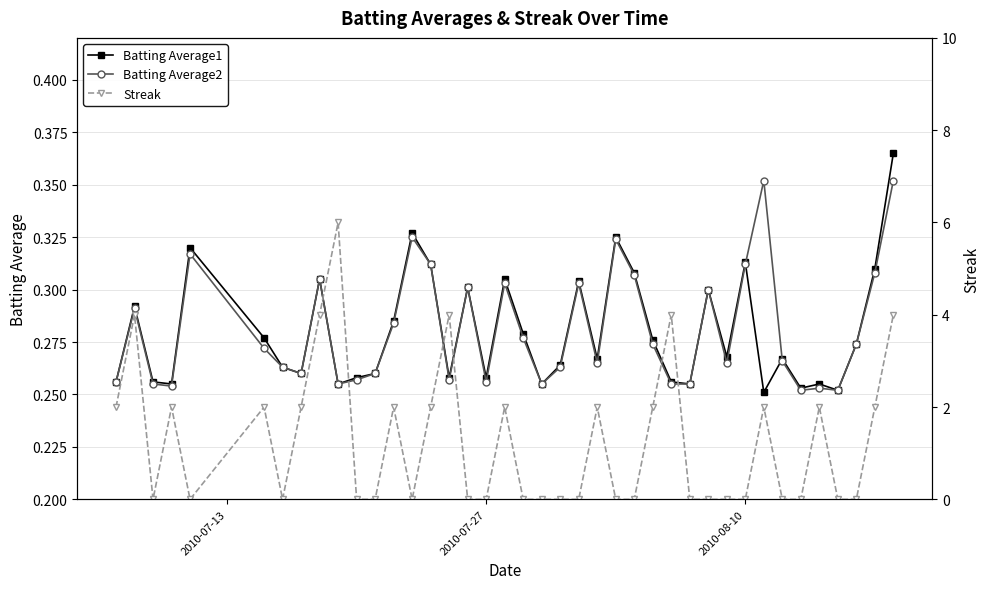

Count the Batting Average2 values in the range 0 to 1.

40